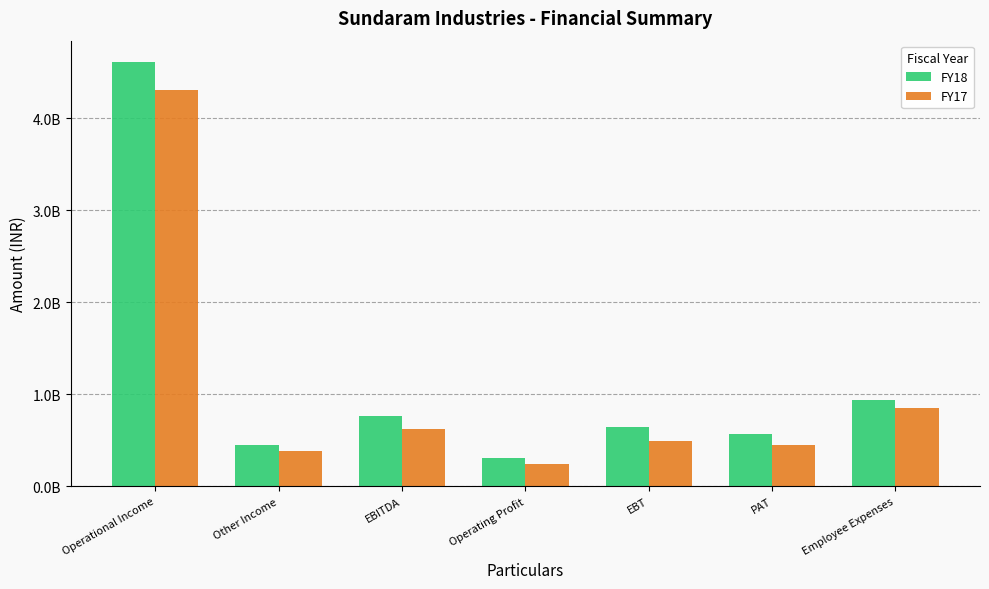

Are the bars grouped side by side (vs. stacked)?

Yes